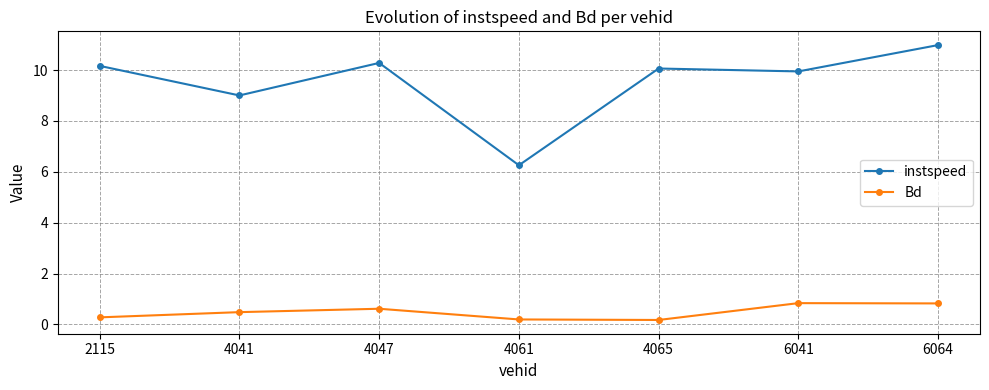

Rank the series by their average value, from highest to lowest.

instspeed, Bd